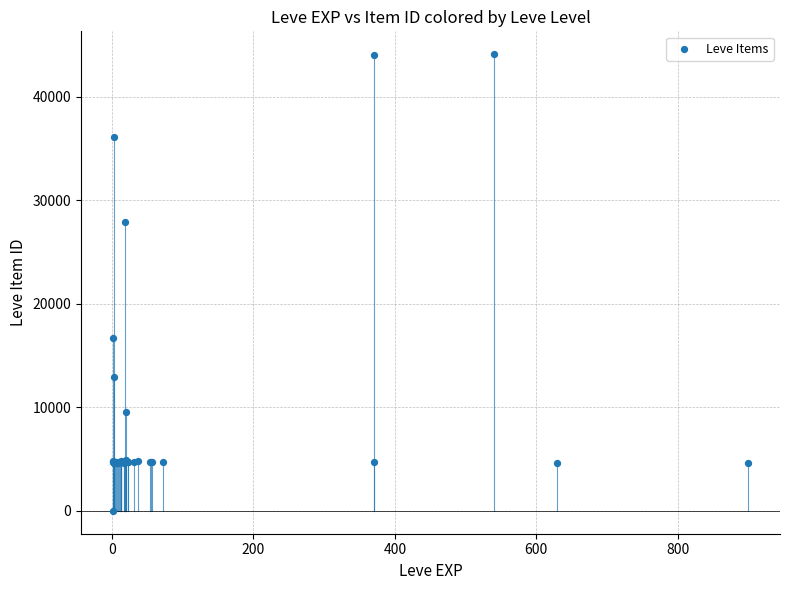

What Y value in the scatter plot is closest to 22050?

16734